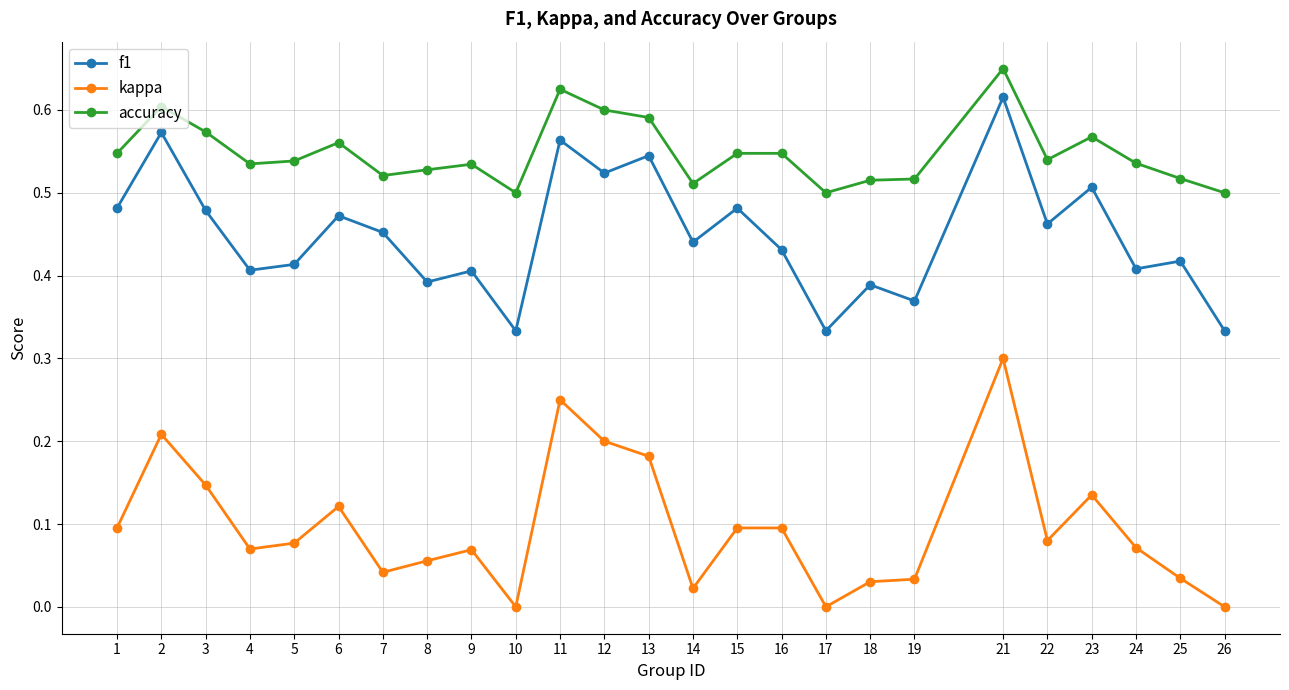

Is it true that kappa equals -0.1 at 10?

False